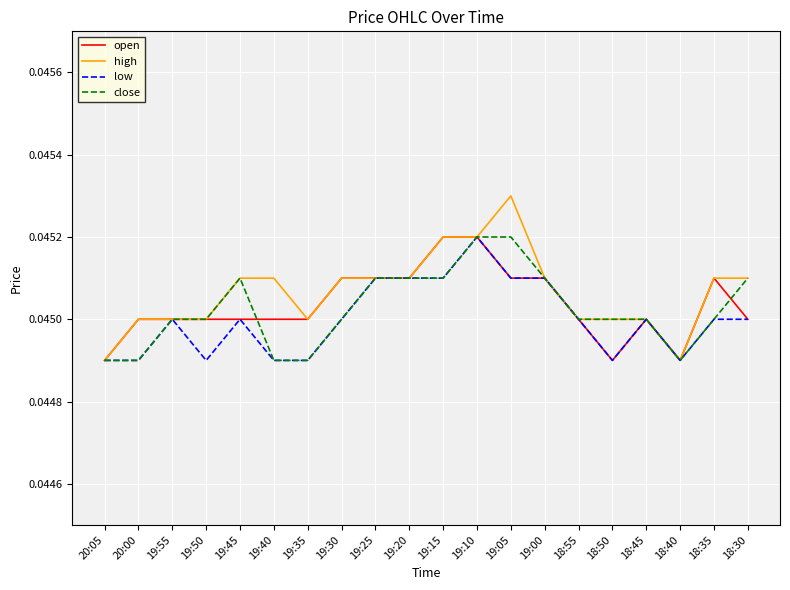

Which series has the largest total across all categories?

high